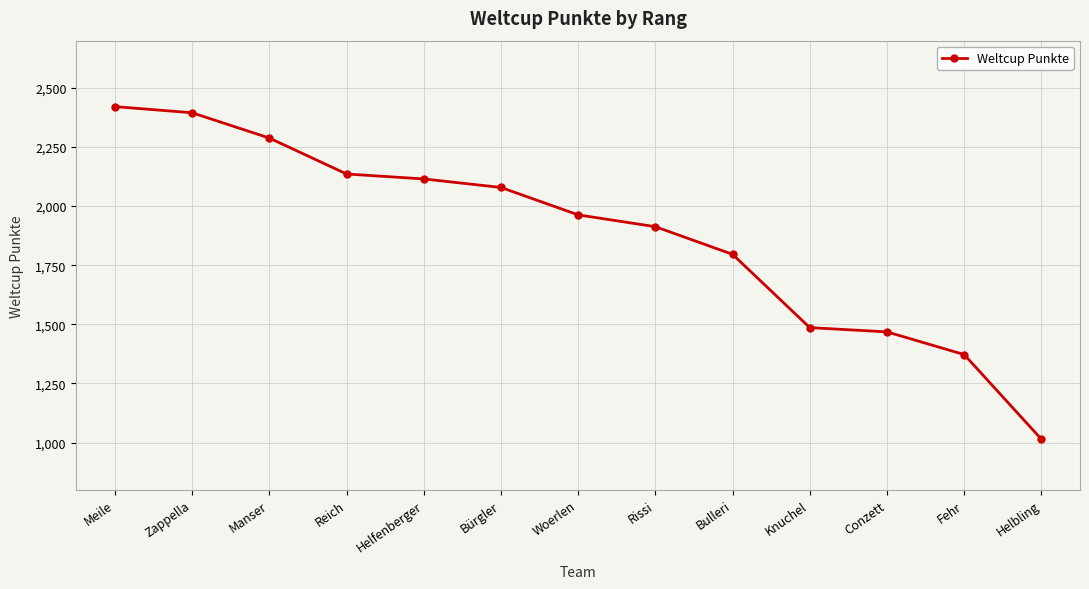

What position from the right is Rissi?

6